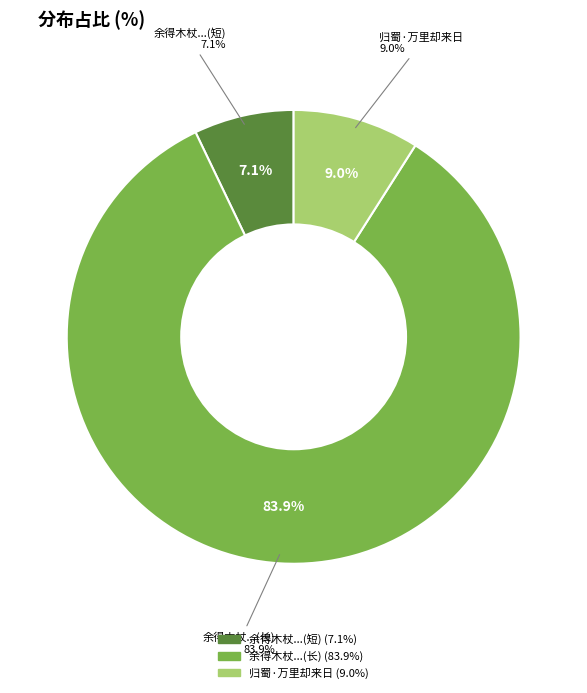

To the nearest percent, what is the difference between the 归蜀·万里却来日 and 余得木杖于秦望山中今三十年矣陇蜀万里未尝 slice percentages?

2%